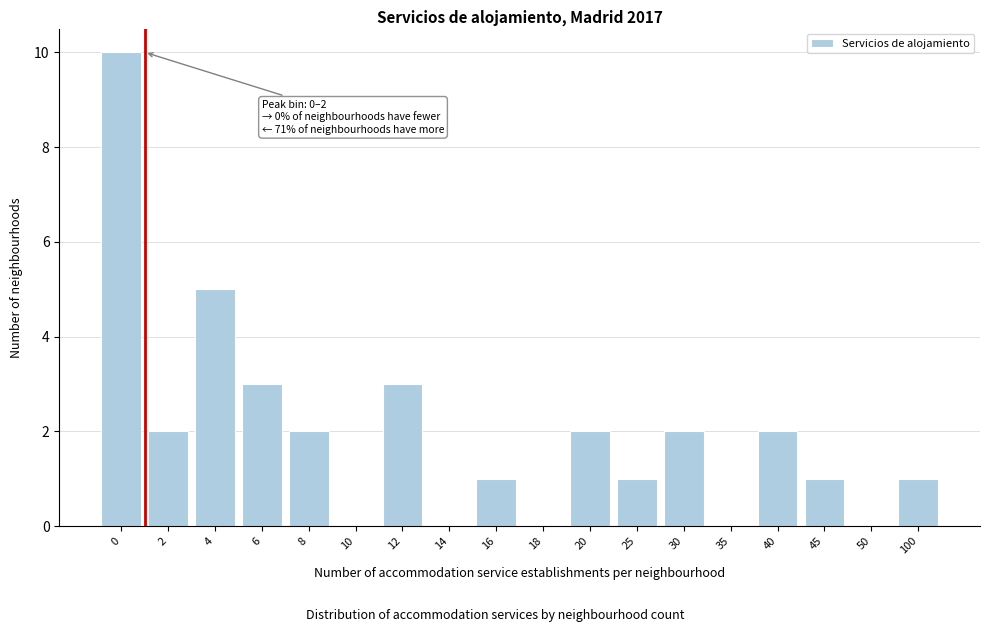

Reading right to left, list all the values displayed in this chart.

100=1	50=0	45=1	40=2	35=0	30=2	25=1	20=2	18=0	16=1	14=0	12=3	10=0	8=2	6=3	4=5	2=2	0=10